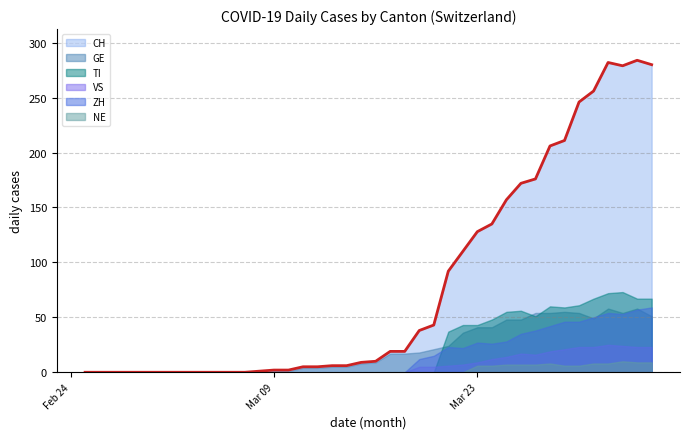

What are all the series names shown in the legend?

CH, GE, TI, VS, ZH, NE